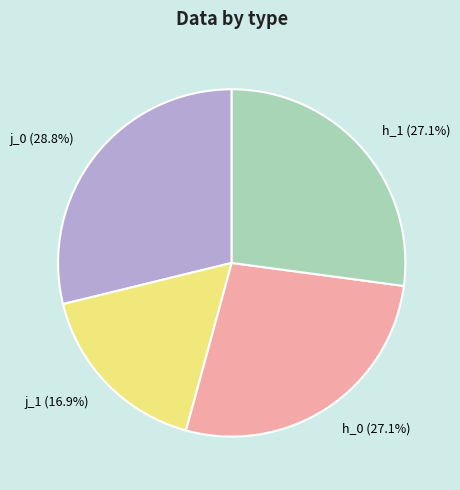

To the nearest percent, what is the difference between the largest and smallest slice percentages?

12%